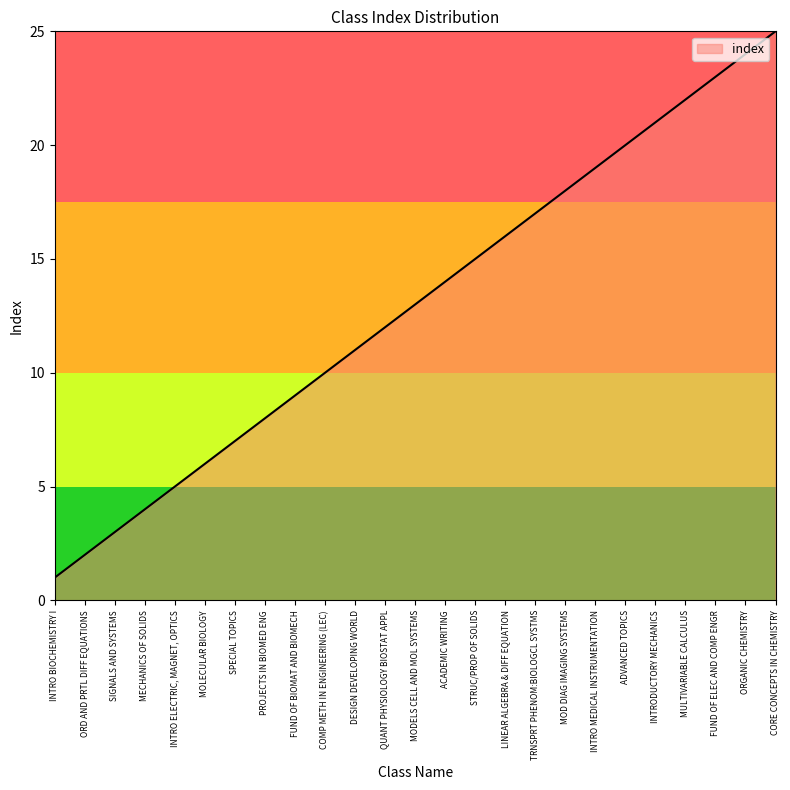

Does the chart display data point markers on the line(s)?

No